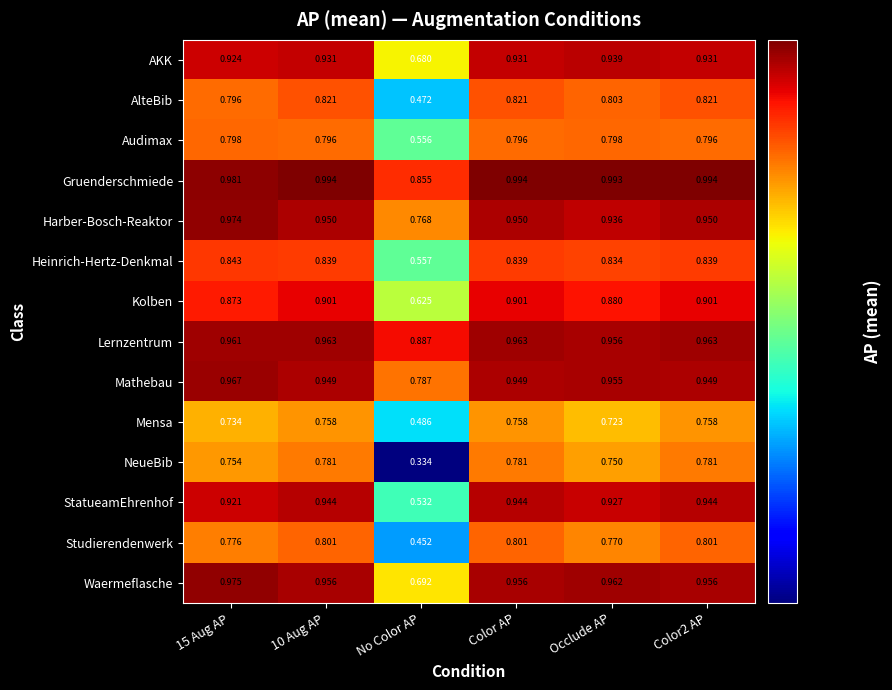

Where is AKK nearest to the value 0?

No Color AP